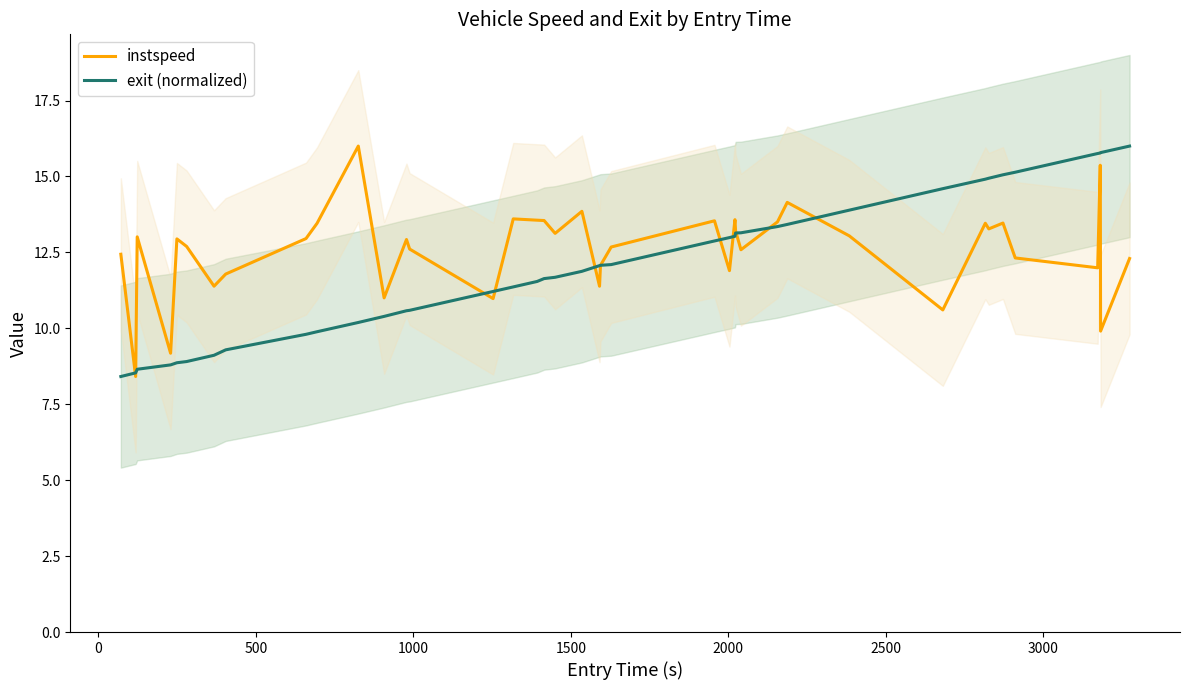

Which series ends up on top after the final intersection of exit (normalized) and instspeed?

exit (normalized)